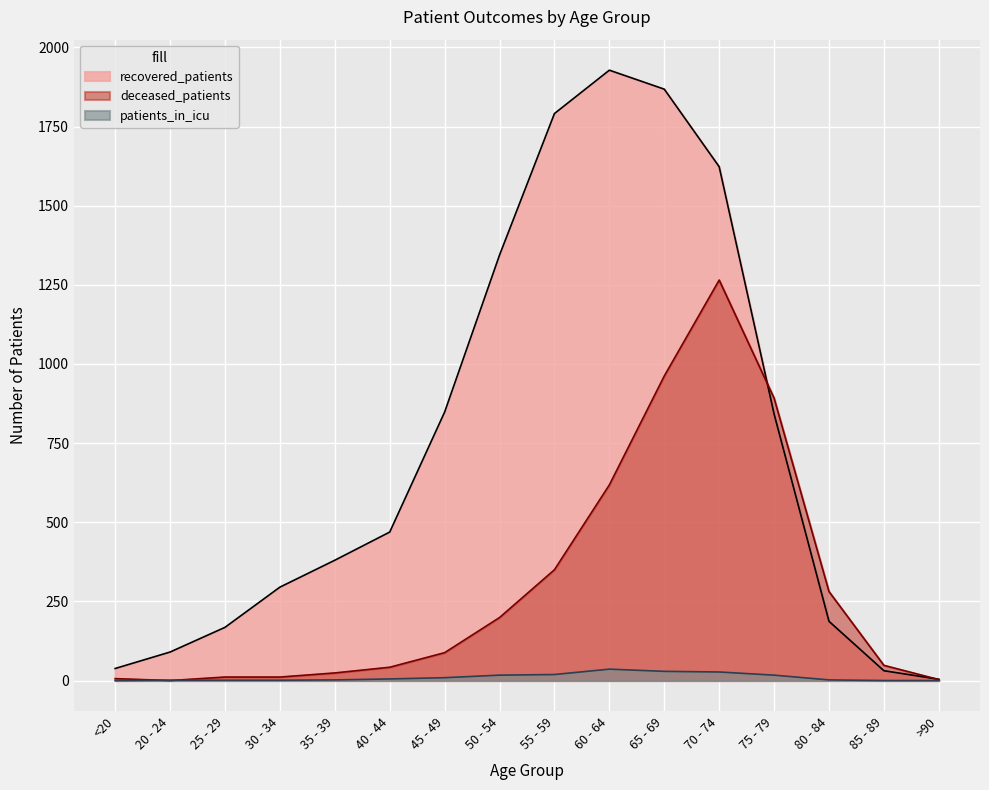

What is the total value across all series at 75 - 79?

1751